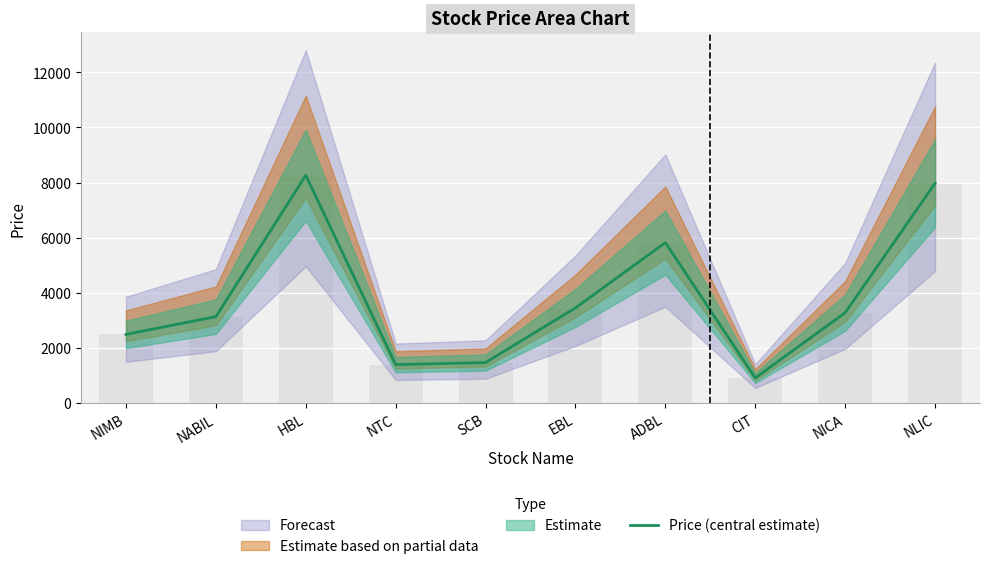

Reading left to right, transcribe all the data shown in this chart.

NIMB=2489	NABIL=3132	HBL=8261	NTC=1392	SCB=1467	EBL=3450	ADBL=5819	CIT=909	NICA=3275	NLIC=7973